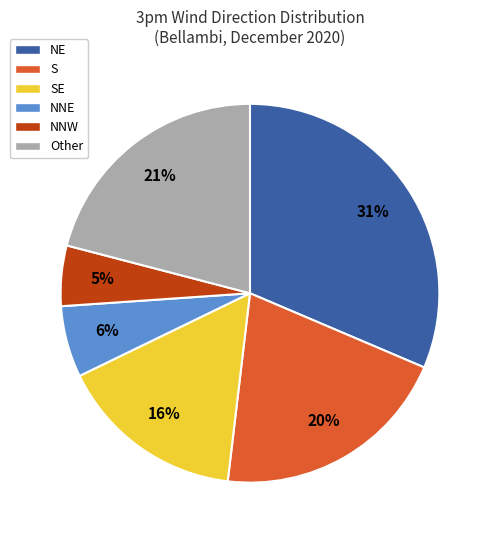

Which has a higher value, NNE or SE?

SE